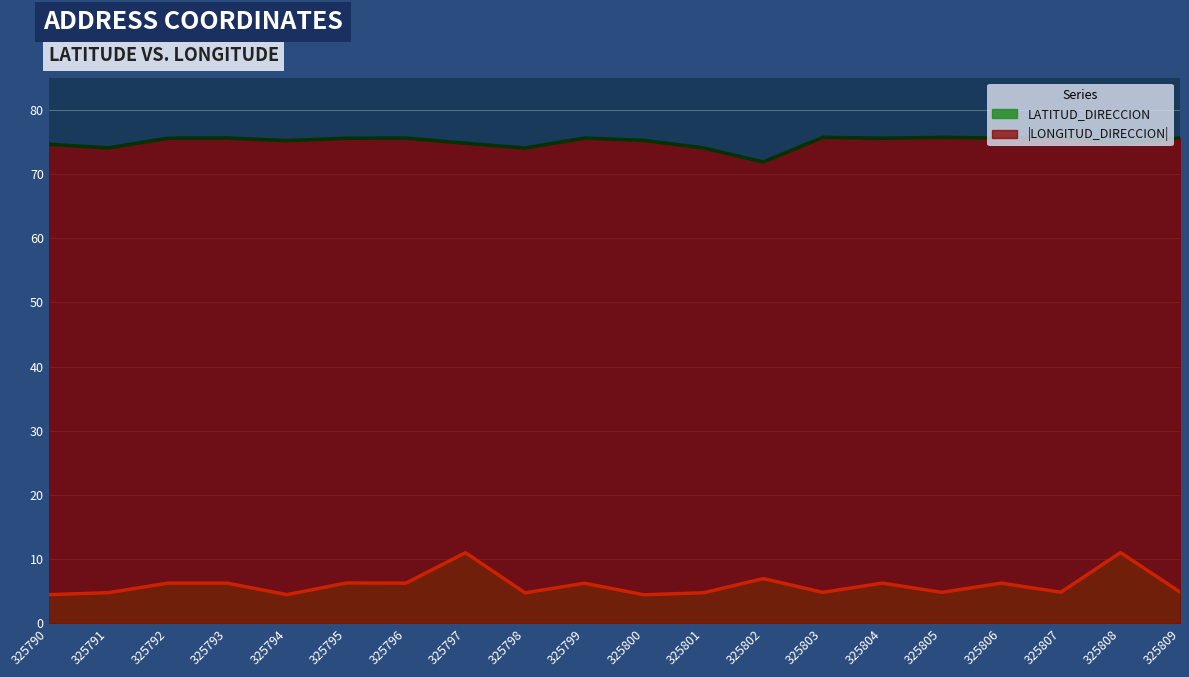

True or false: LONGITUD_DIRECCION and LATITUD_DIRECCION cross at least once.

False